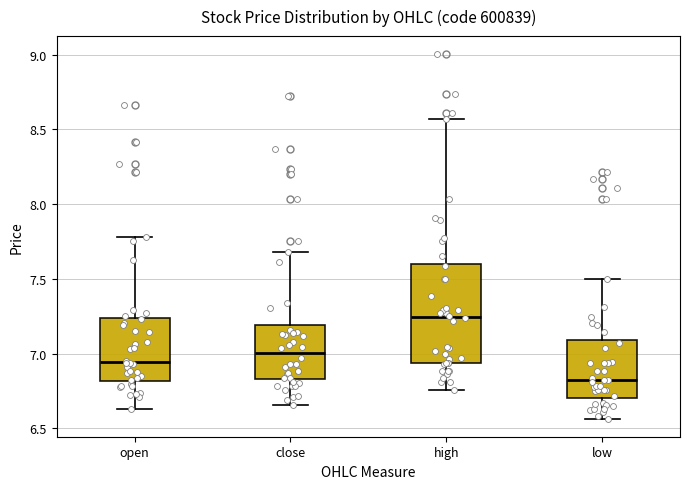

Which box is the tallest, from its lower edge to its upper edge?

high